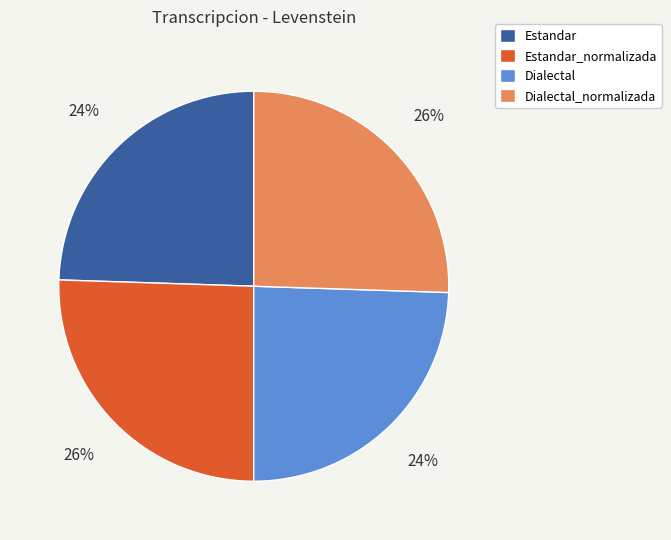

Does Estandar represent more than half of the total?

No